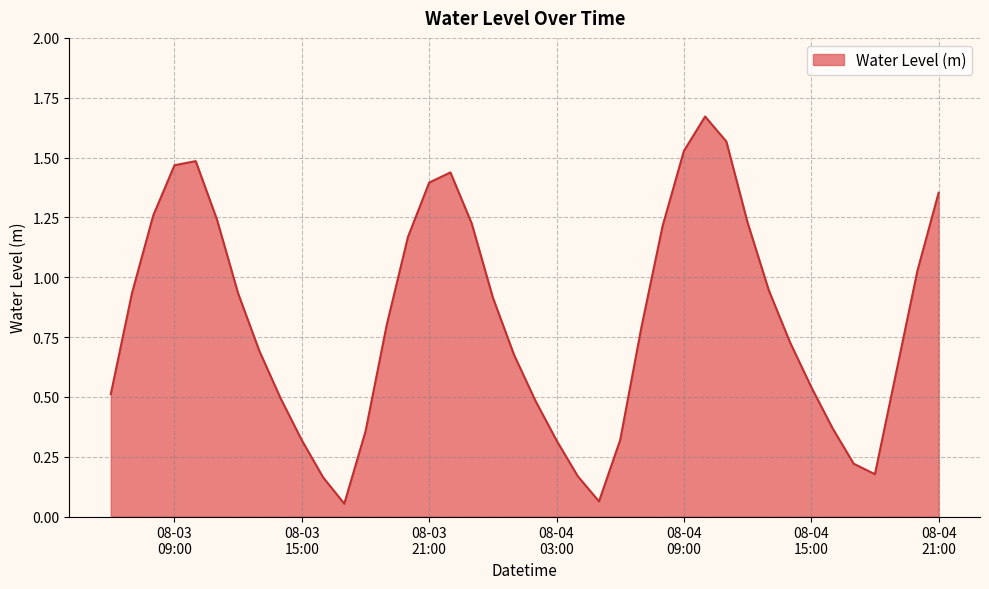

Count the number of data series in this chart.

1